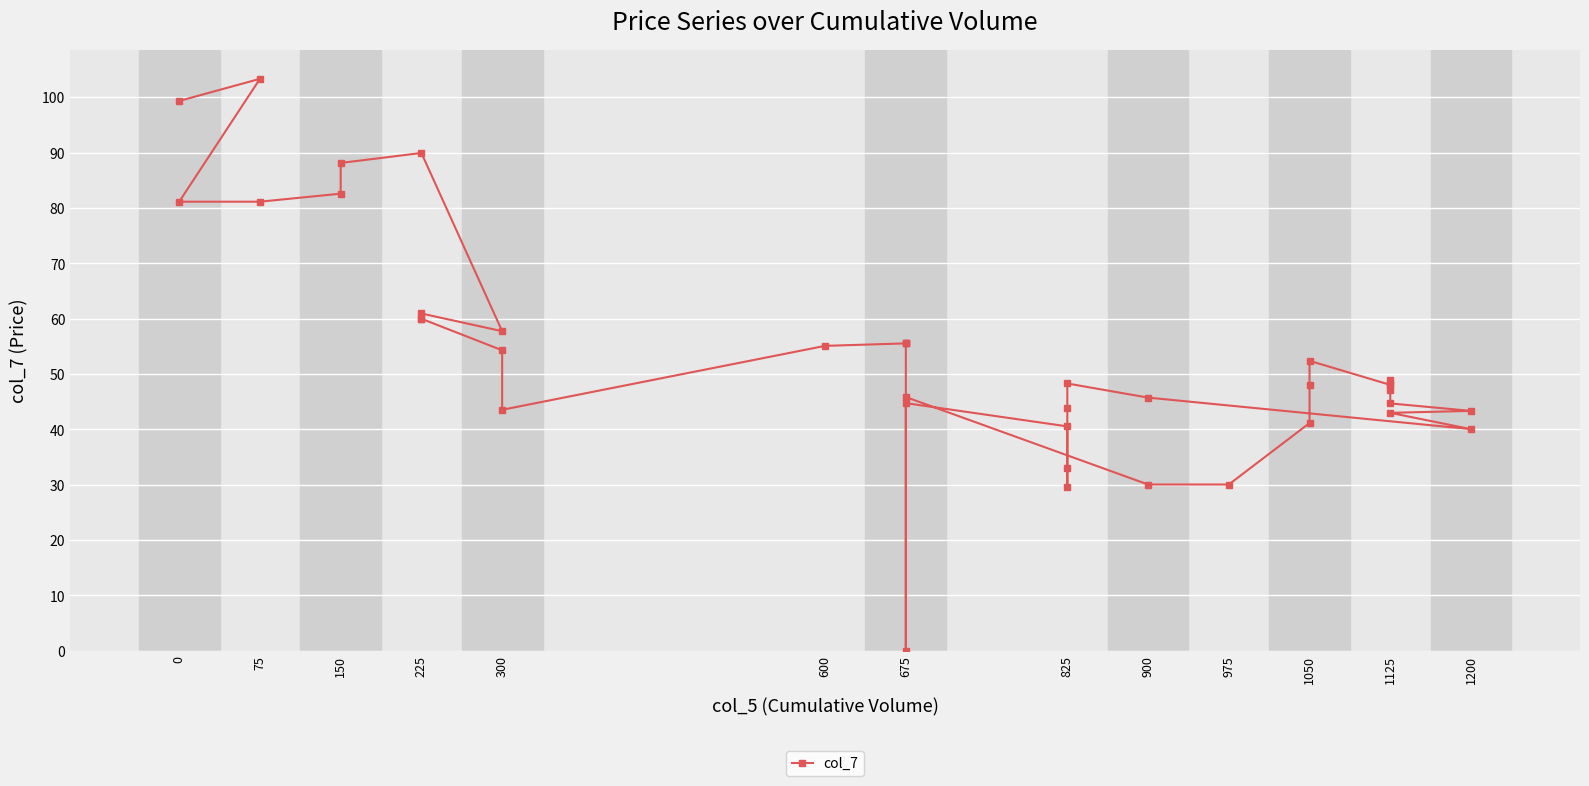

What position from the left is 29?

30